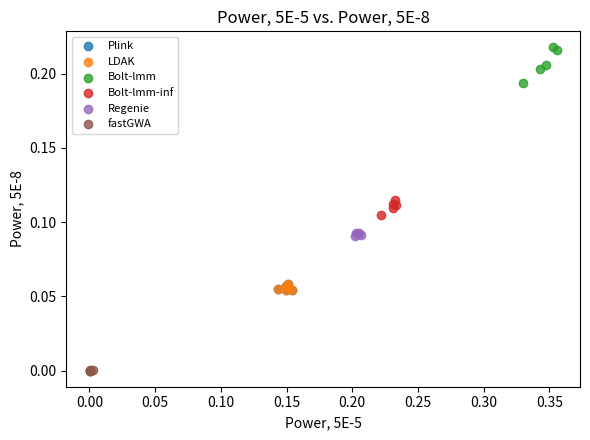

Which series has the widest spread of Y values?

Bolt-lmm